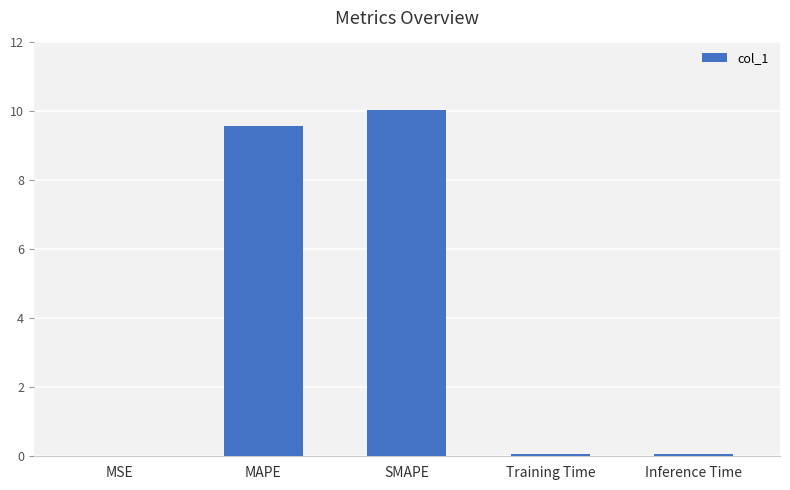

How many series are shown in this chart?

1